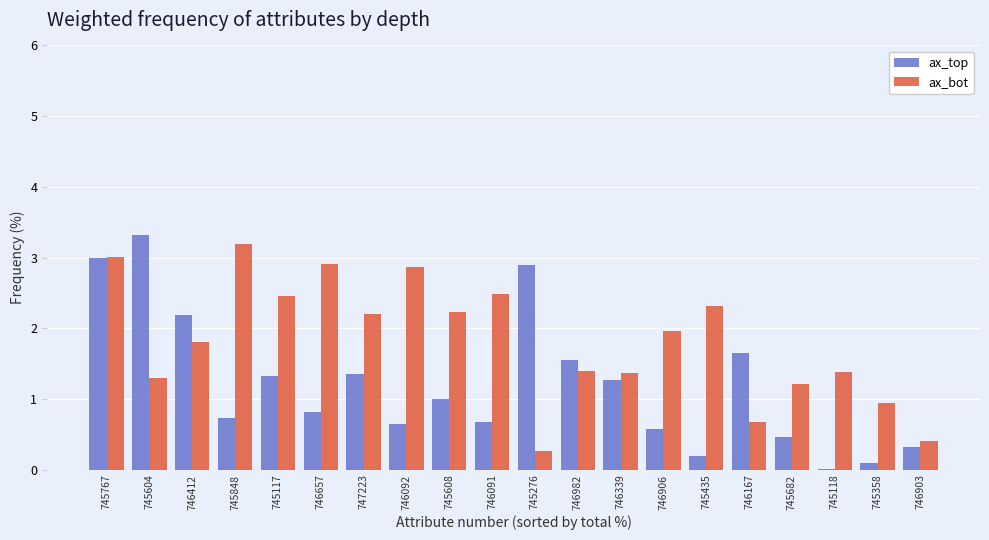

Which series has the widest spread of values?

ax_top